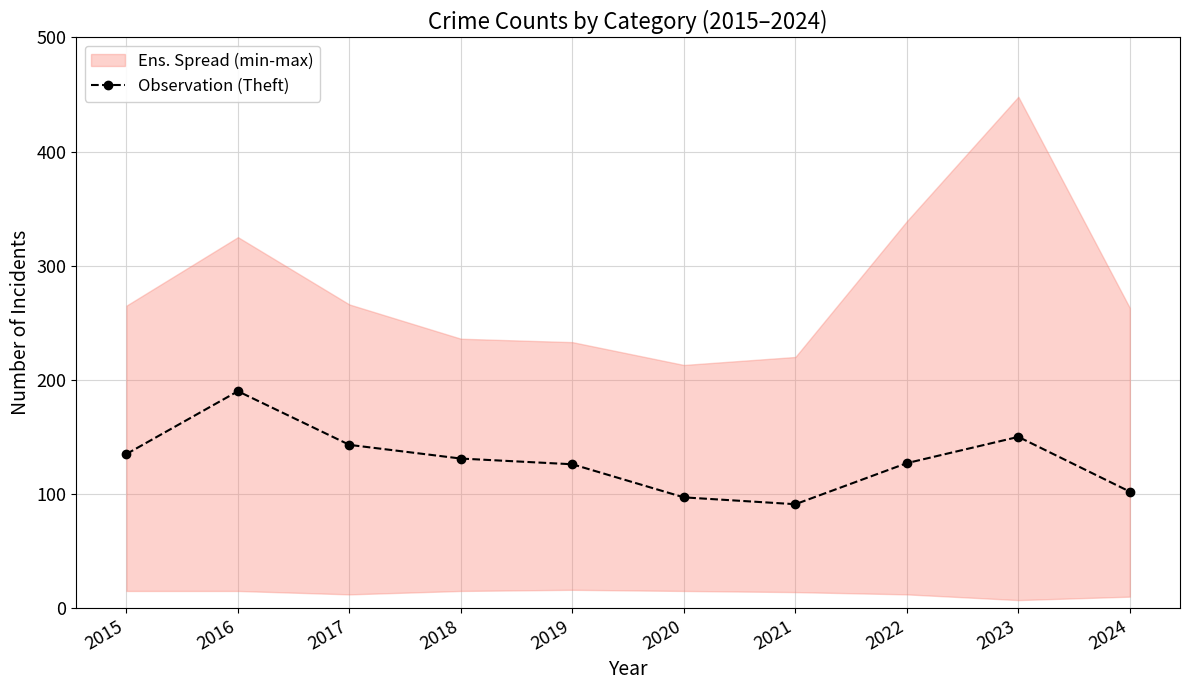

What is the value of the 2nd point from the left?

190